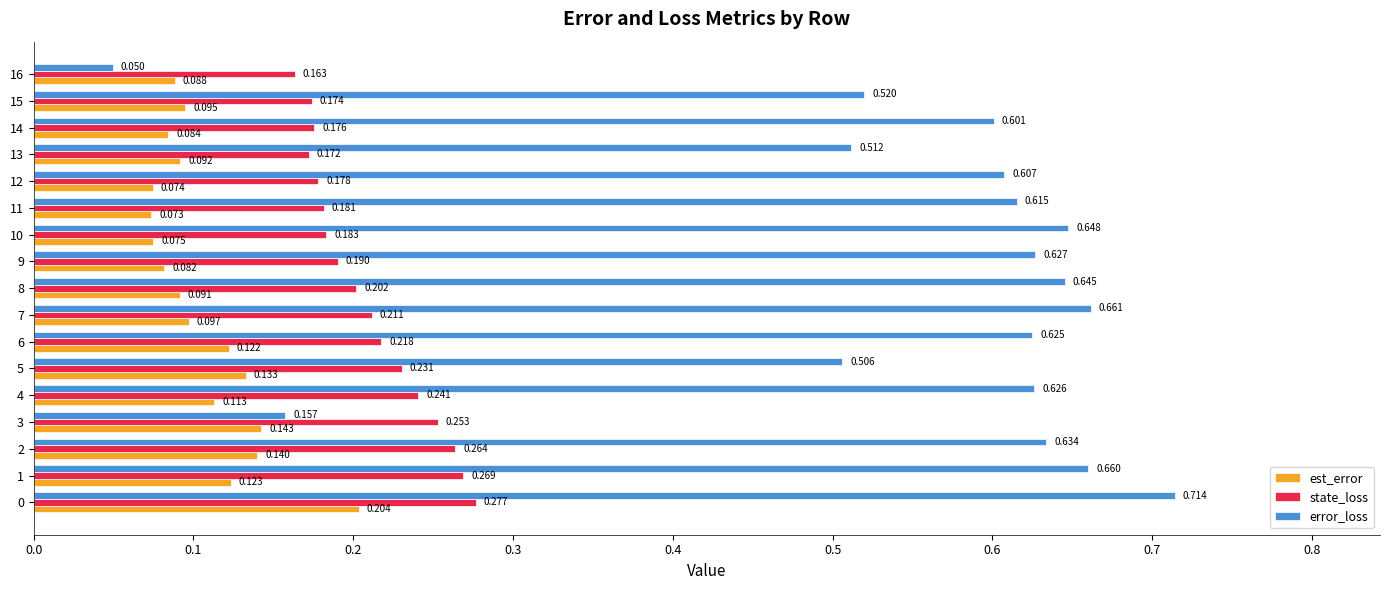

List the series in order of their peak value, lowest first.

est_error, state_loss, error_loss